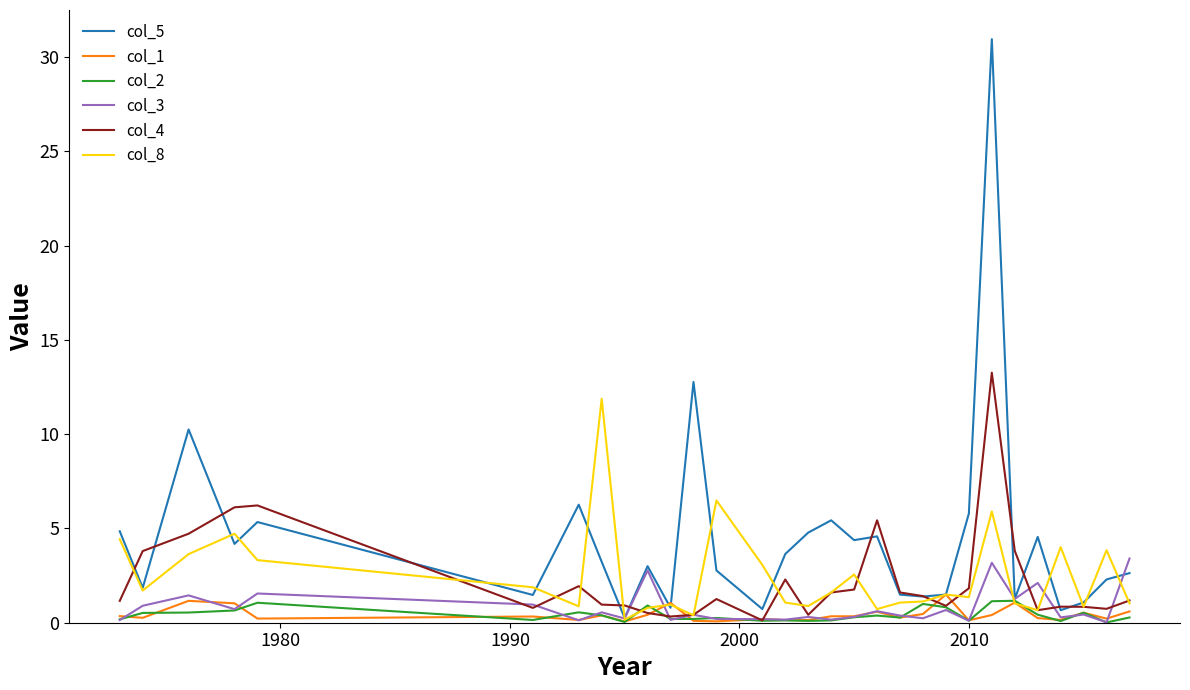

Which series has the largest range (max minus min)?

col_5